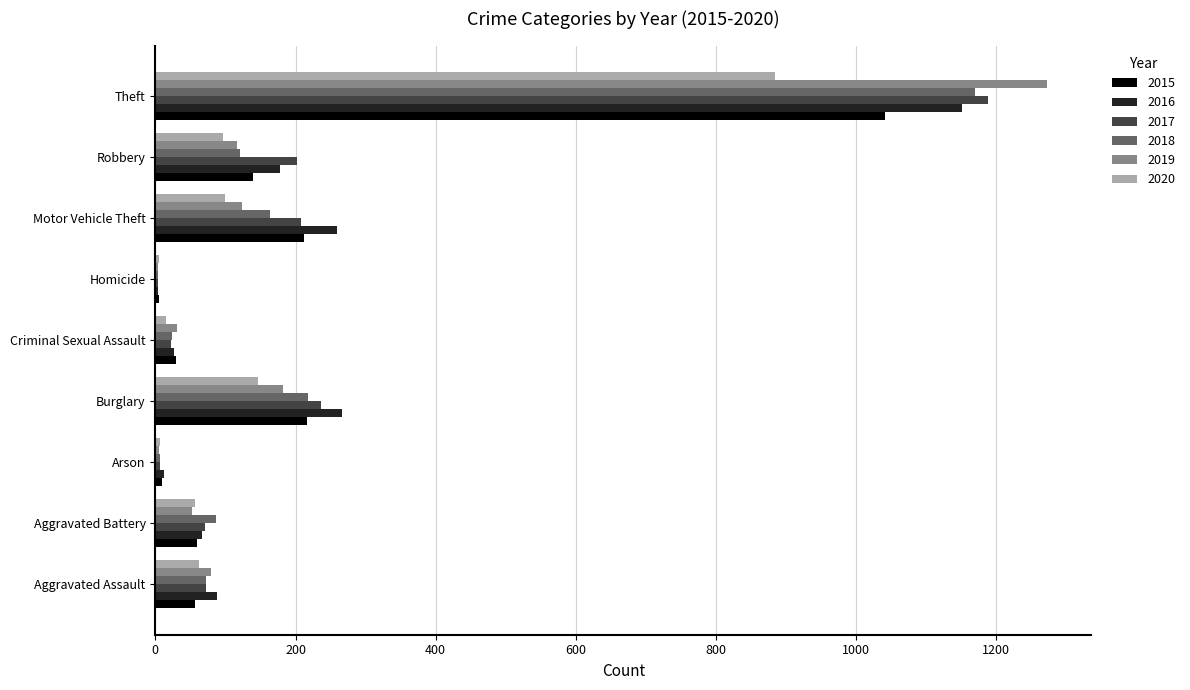

At which label does 2018 reach its peak?

Theft